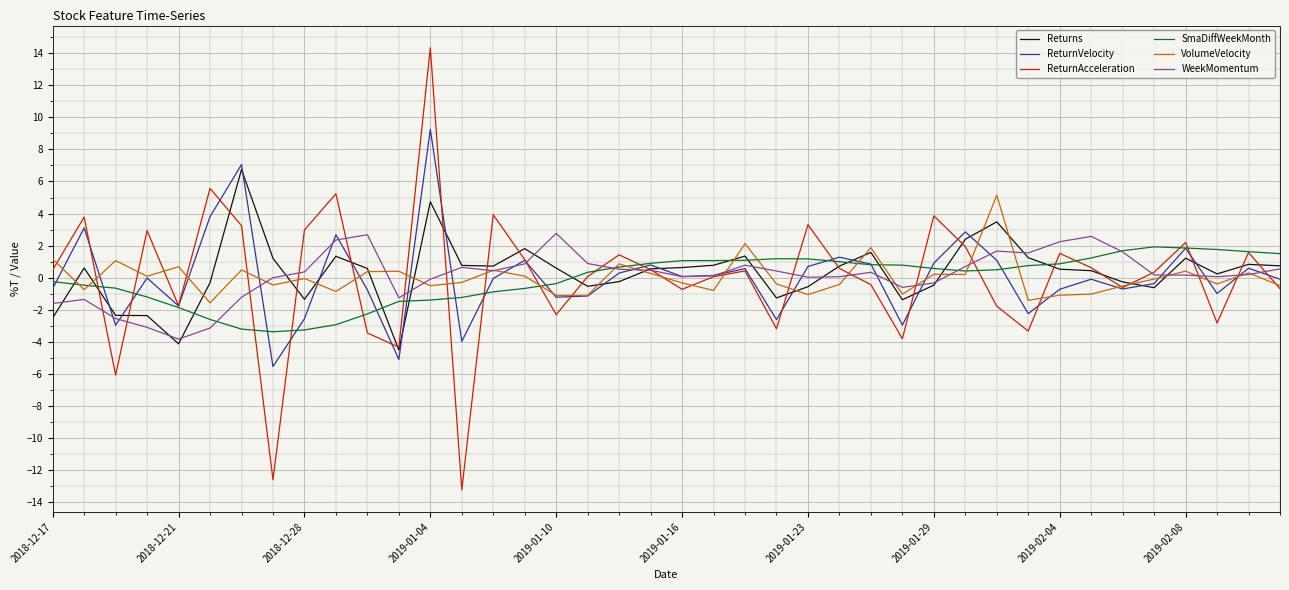

Which series has the widest spread of values?

ReturnAcceleration